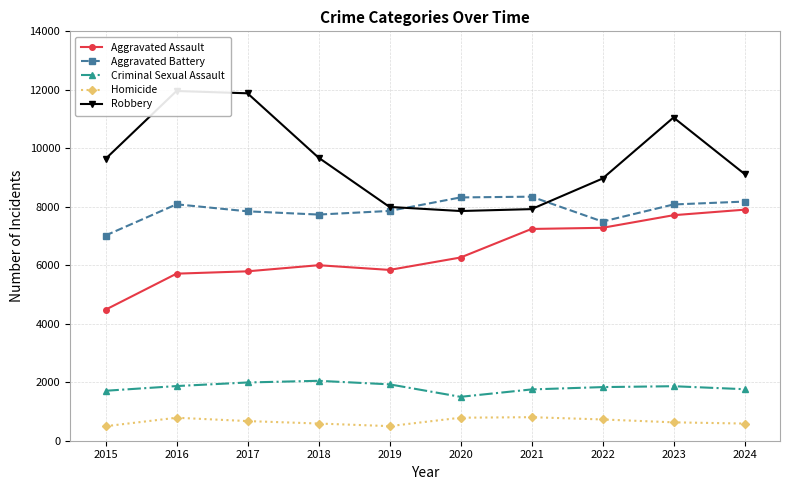

True or false: Aggravated Assault and Aggravated Battery cross at least once.

False